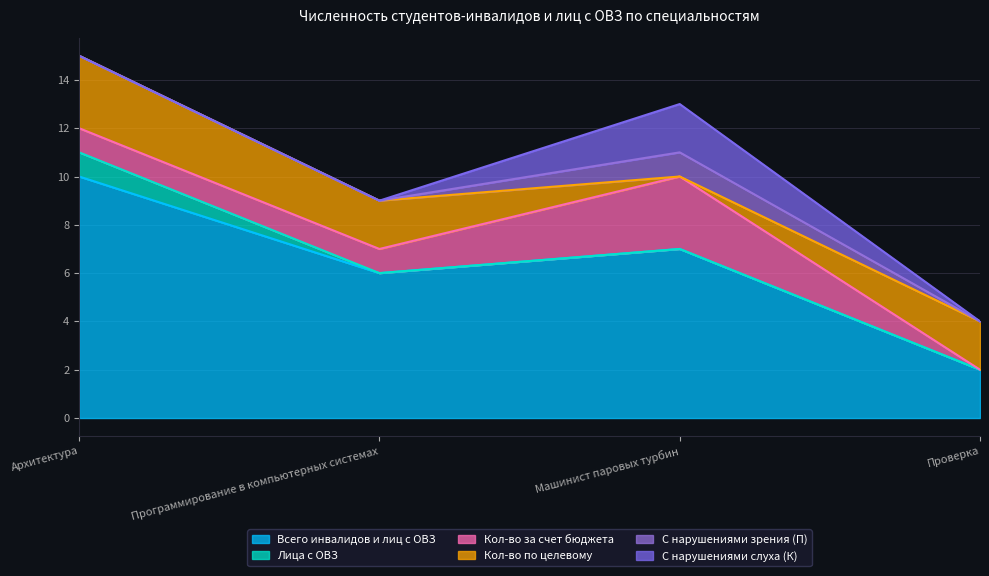

At how many categories does at least one series exceed 0?

4